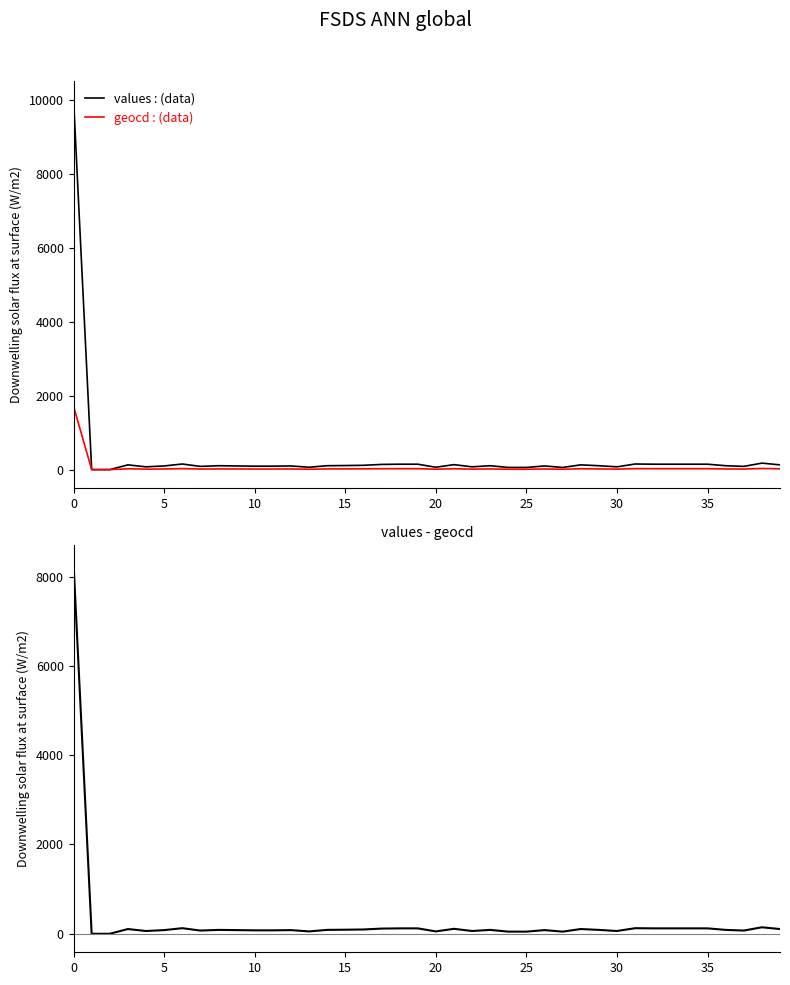

Reading left to right, transcribe all the data shown in this chart.

values : (data): 10000	0	0	128	75	99	151	87	105	99	93	93	99	64	105	110	116	140	146	146	64	134	75	105	58	58	99	58	128	105	75	151	146	146	146	146	105	87	175	128
geocd : (data): 1712	0	0	22	13	17	26	15	18	17	16	16	17	11	18	19	20	24	25	25	11	23	13	18	10	10	17	10	22	18	13	26	25	25	25	25	18	15	30	22
values - geocd: 8288	0	0	106	62	82	125	72	87	82	77	77	82	53	87	91	96	116	121	121	53	111	62	87	48	48	82	48	106	87	62	125	121	121	121	121	87	72	145	106